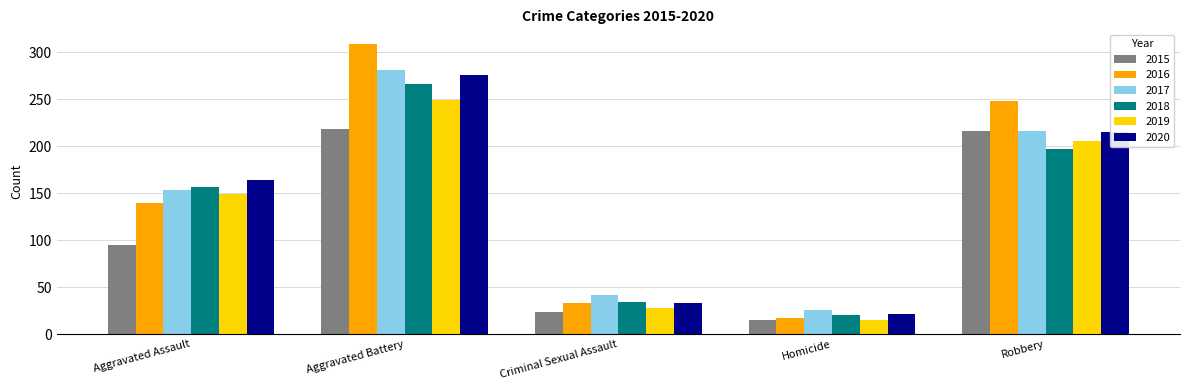

At which category is the sum across all series the highest?

Aggravated Battery